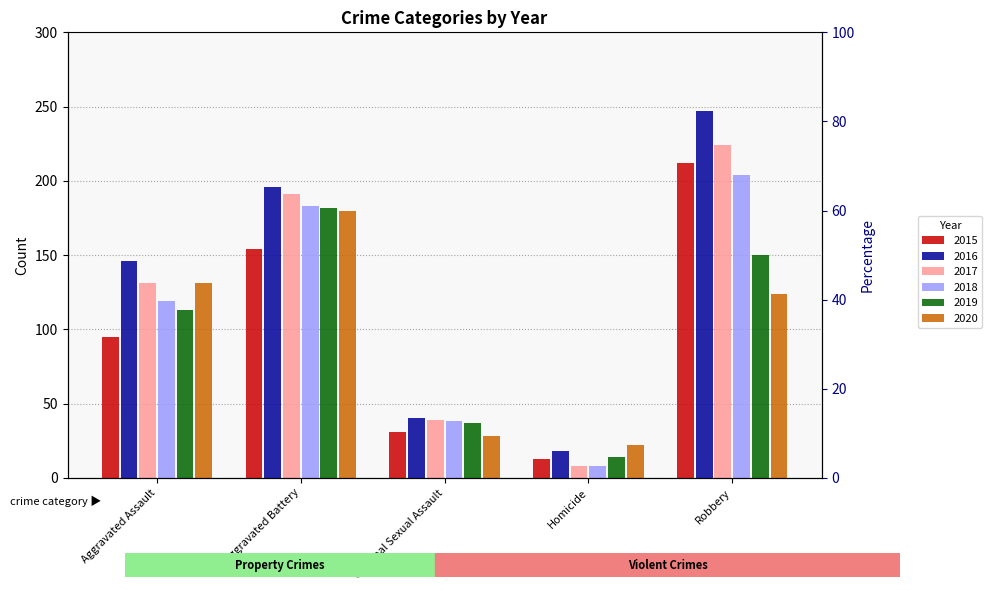

The 2020 series shows 223 at Robbery. True or false?

False